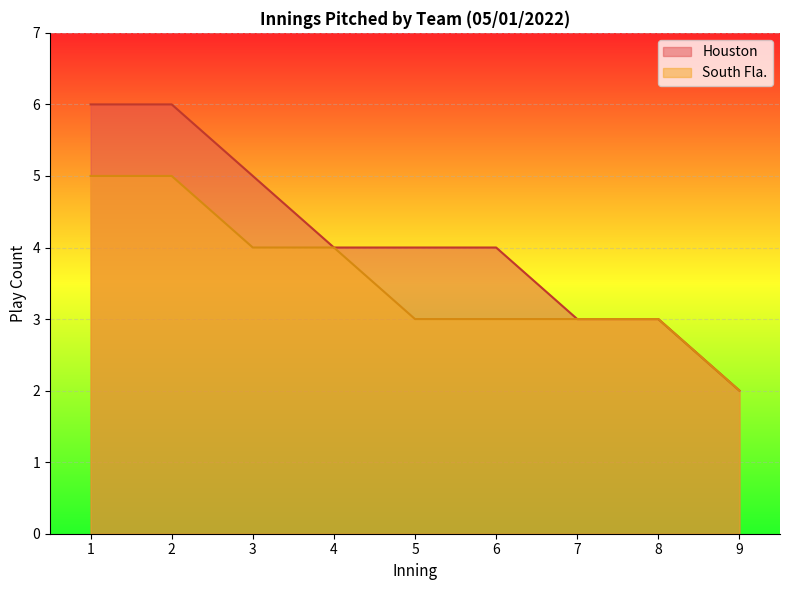

Which category has the lowest value in the Houston series?

9